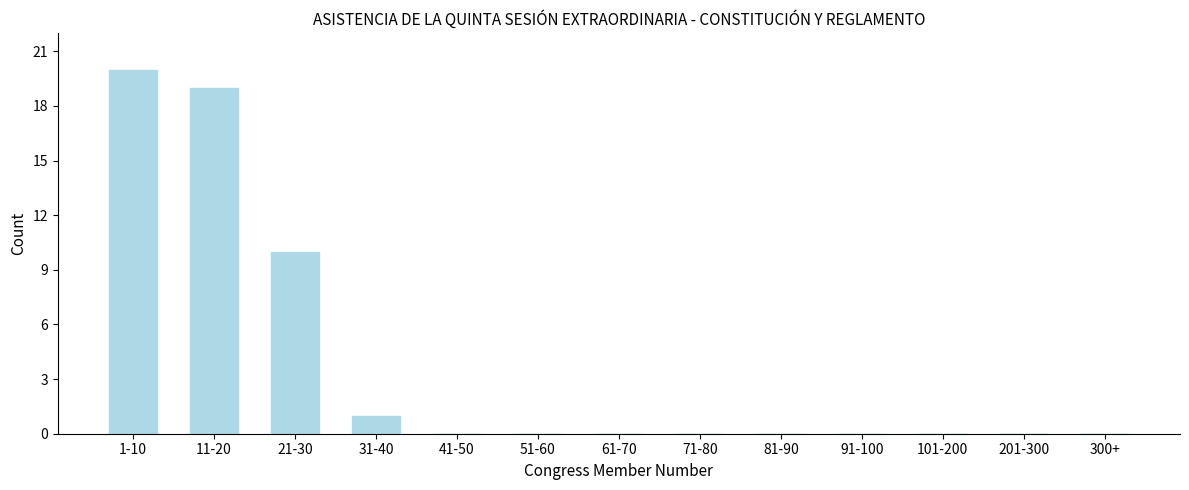

Reading right to left, extract all data points from this chart.

300+=0	201-300=0	101-200=0	91-100=0	81-90=0	71-80=0	61-70=0	51-60=0	41-50=0	31-40=1	21-30=10	11-20=19	1-10=20